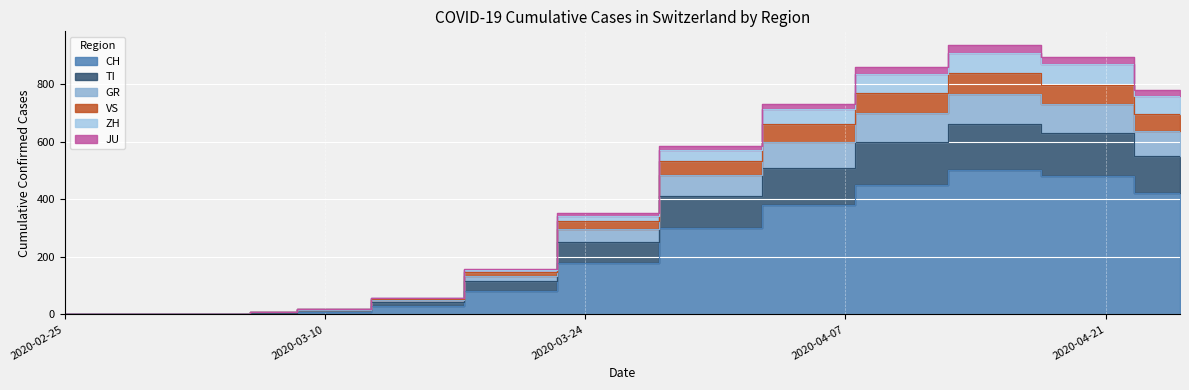

What are all the series names shown in the legend?

CH, TI, GR, VS, ZH, JU